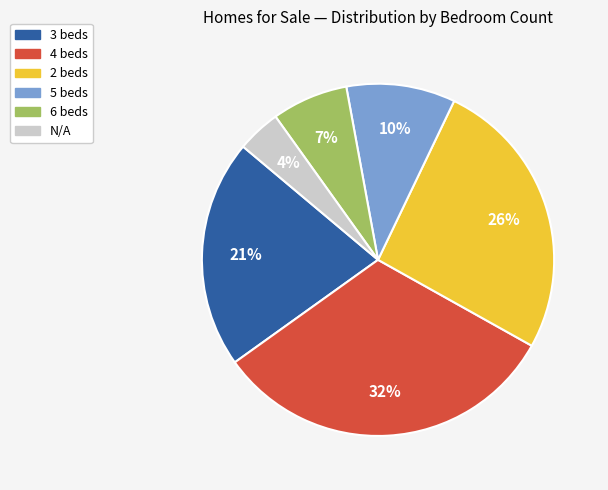

Rank the categories by value from lowest to highest.

N/A, 6 beds, 5 beds, 3 beds, 2 beds, 4 beds